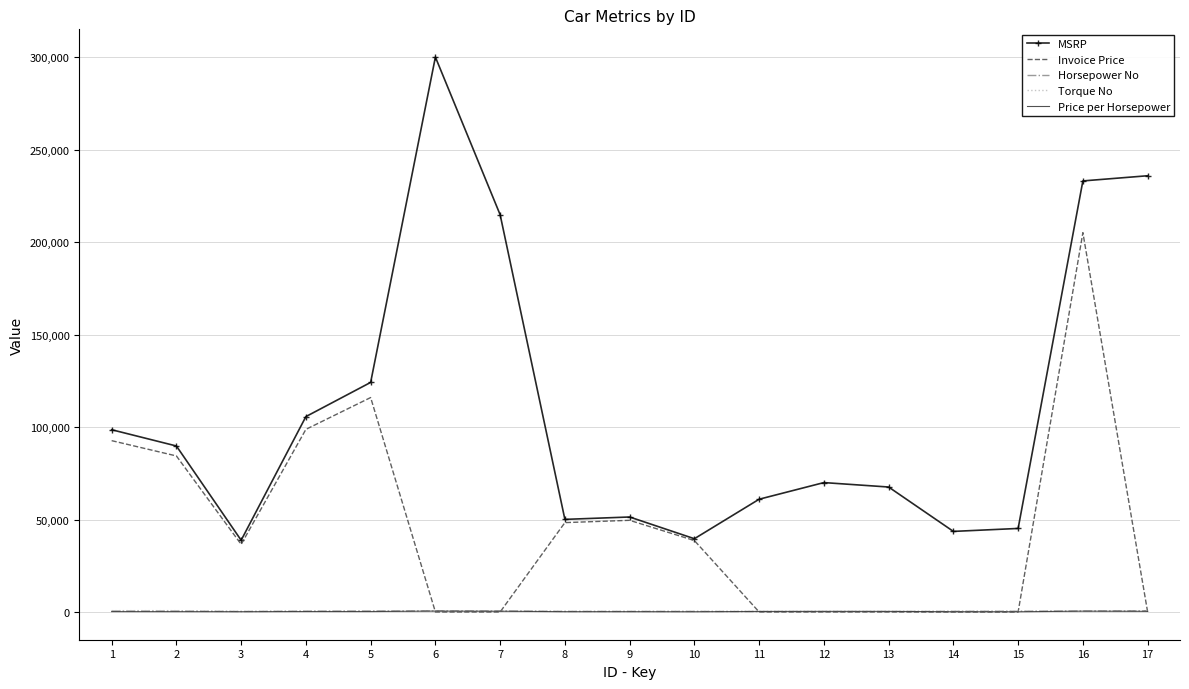

Which series has the widest spread of values?

MSRP